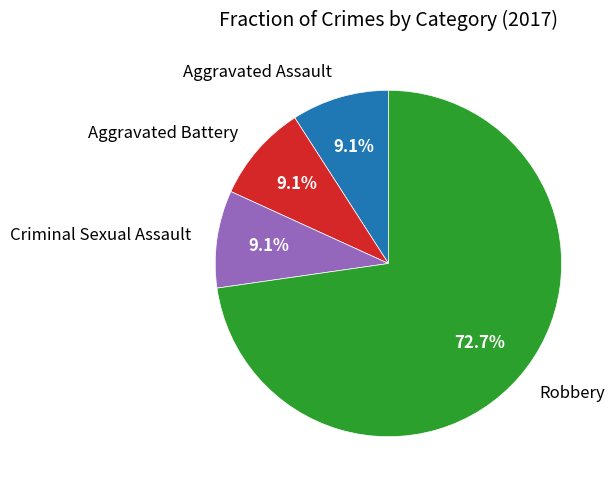

To the nearest percent, what percentage of the pie is Aggravated Battery?

9%